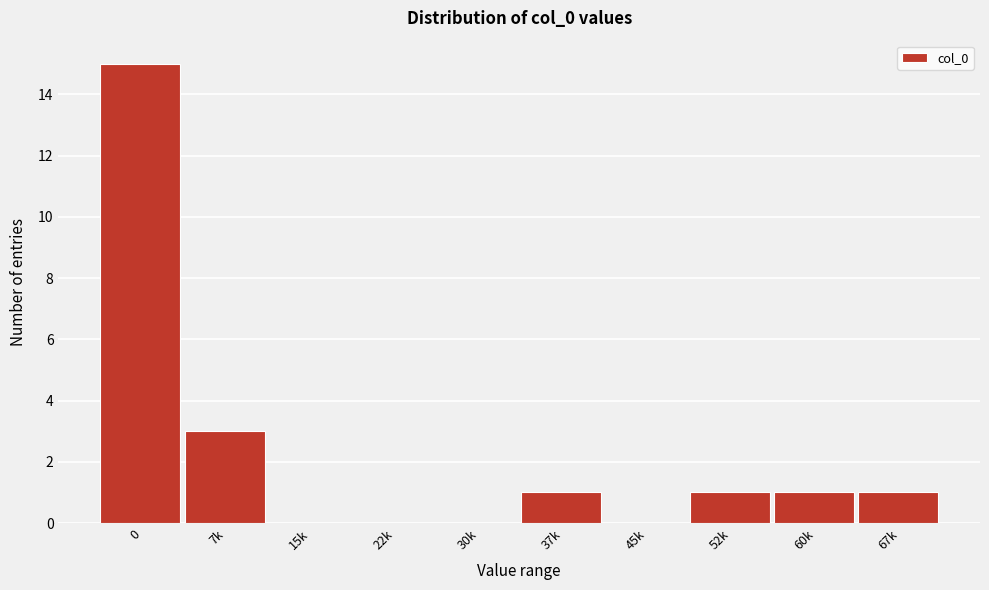

Reading right to left, list all the values displayed in this chart.

67k=1	60k=1	52k=1	45k=0	37k=1	30k=0	22k=0	15k=0	7k=3	0=15